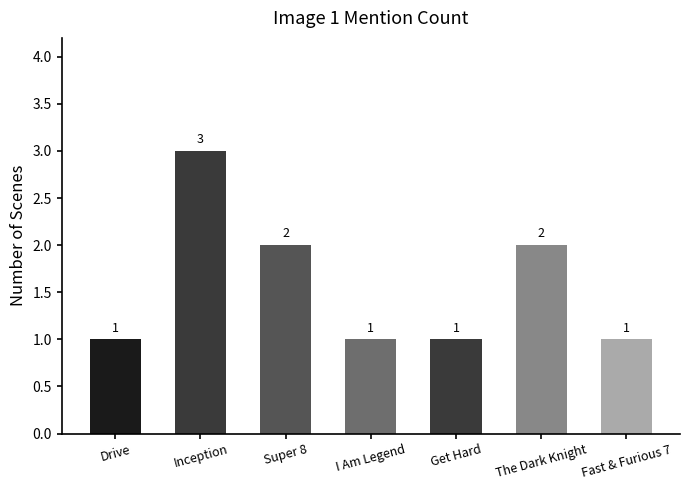

How many distinct data groups are displayed?

1